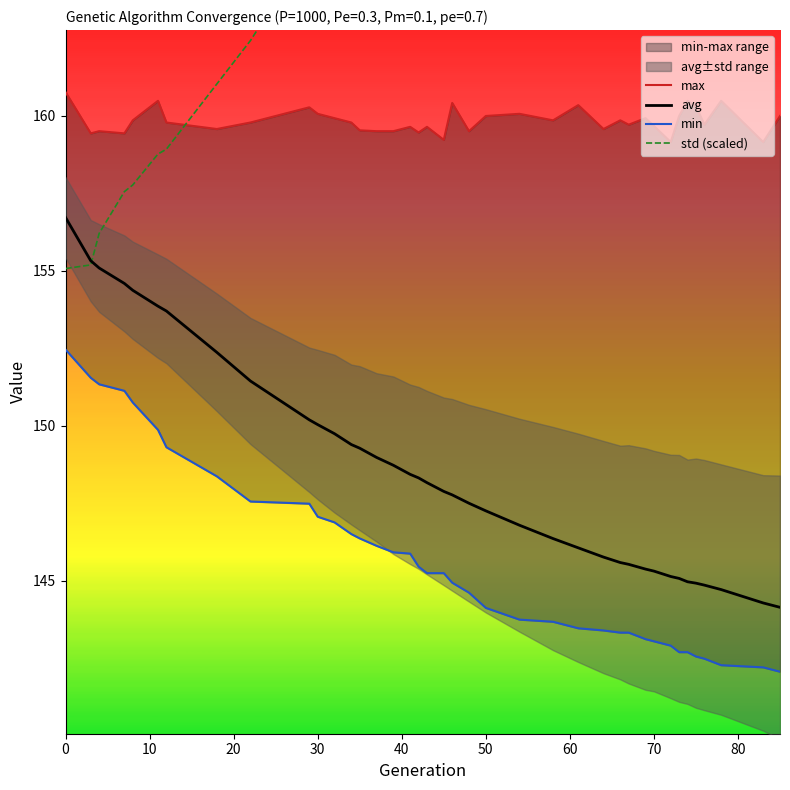

What is the maximum value shown in the chart?

184.6